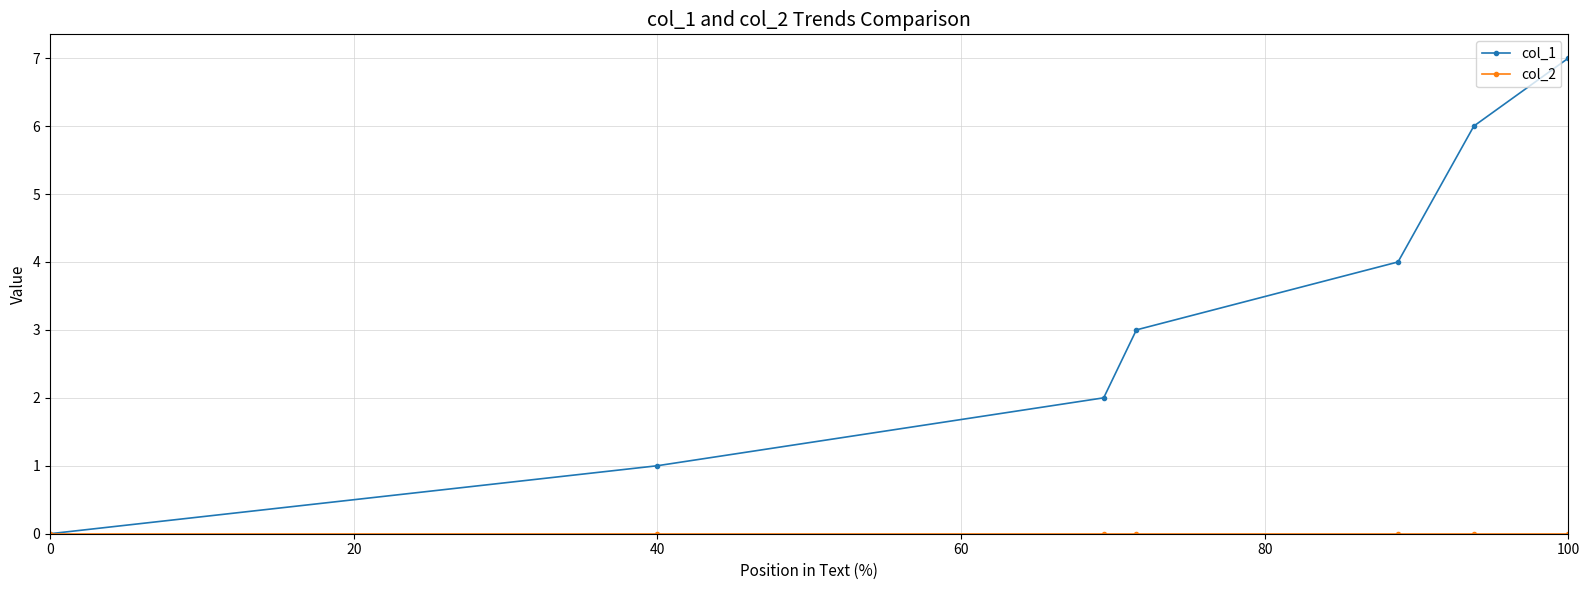

Which series has the largest total across all categories?

col_1